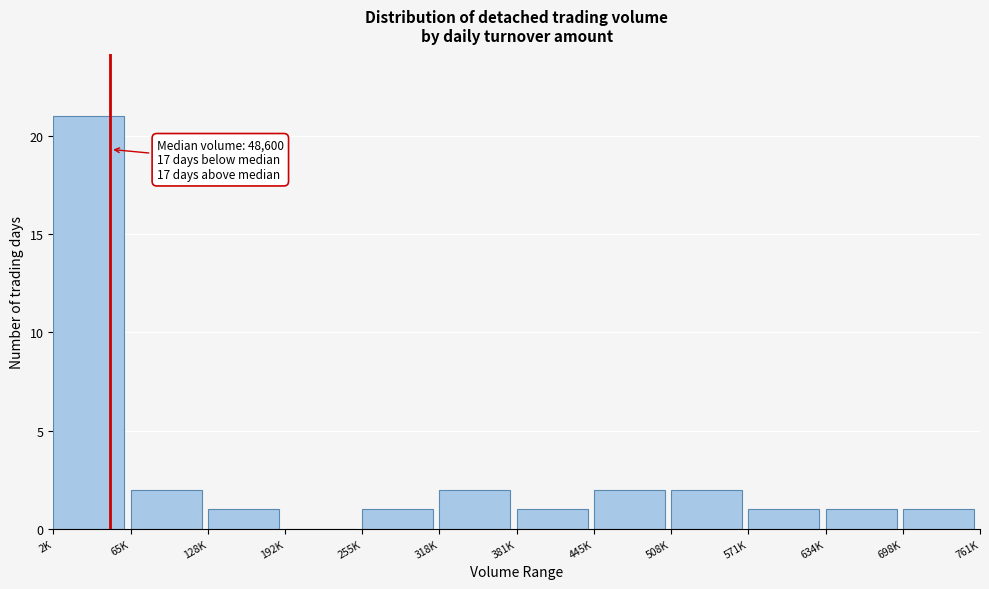

Reading left to right, what are all the values shown in this chart?

2K=21	65K=2	128K=1	192K=0	255K=1	318K=2	381K=1	445K=2	508K=2	571K=1	634K=1	698K=1